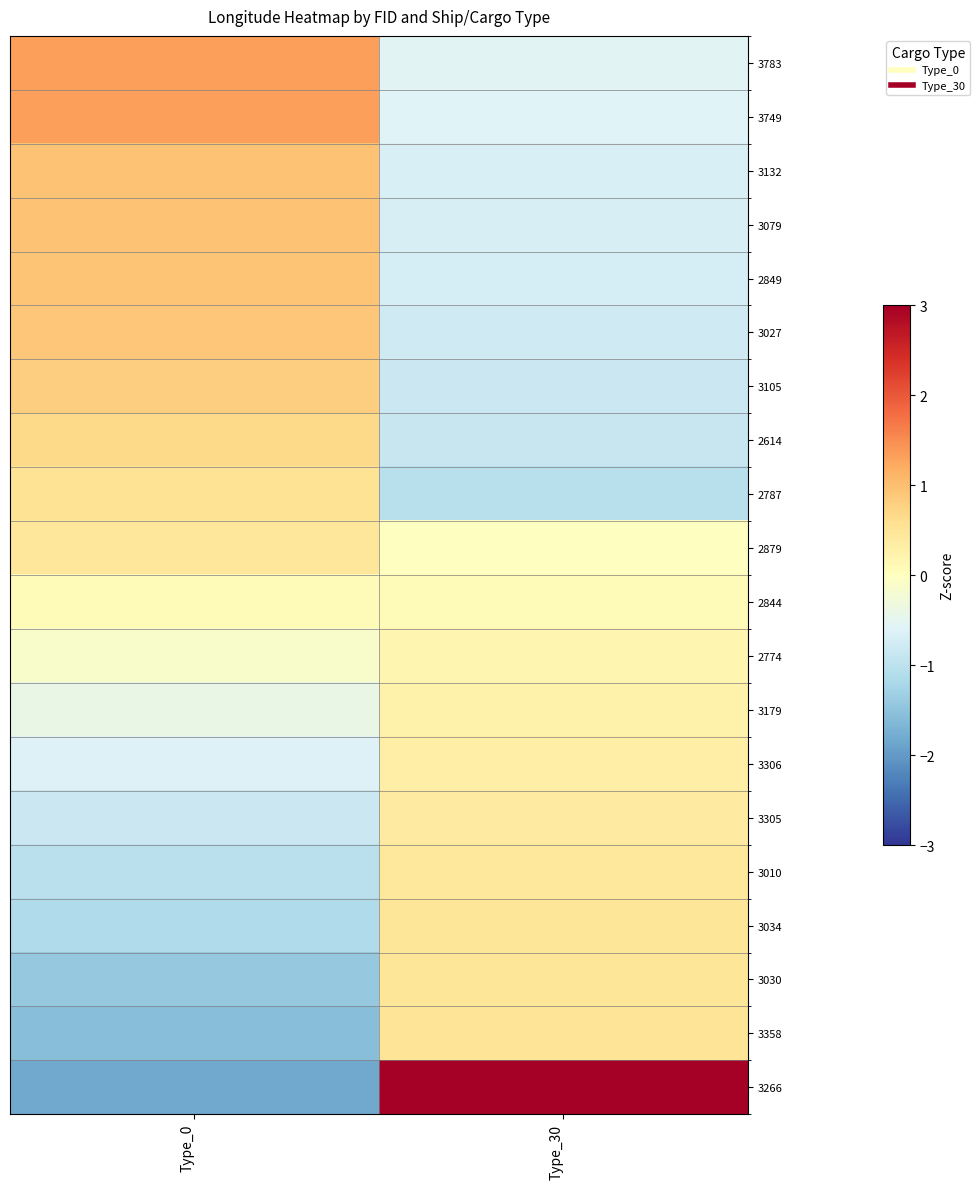

At how many categories does at least one series exceed 1?

2